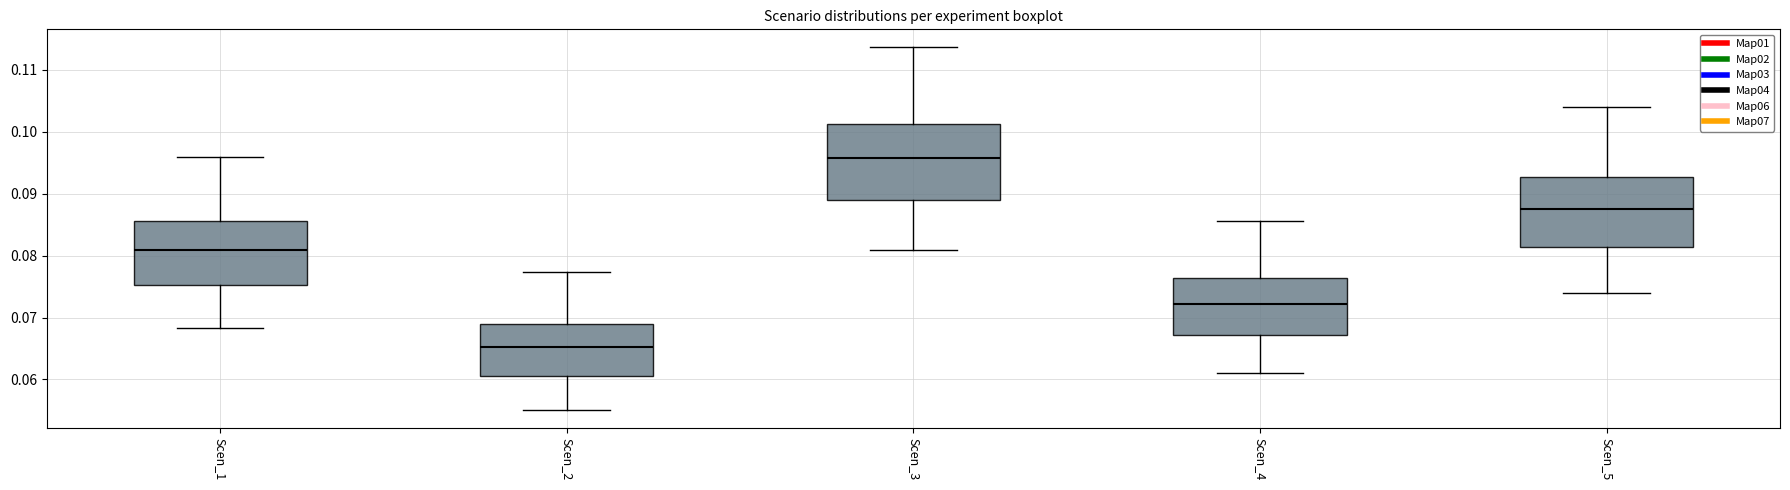

Reading left to right, transcribe this box plot: for each box, give where its median line is, the range the box spans, and where its two whiskers end, as read against the y-axis. The values are not printed on the chart, so give them approximately, as read against the axis.

Scen_1: median 0.081, box 0.075 to 0.086, whiskers 0.068 to 0.096
Scen_2: median 0.065, box 0.061 to 0.069, whiskers 0.055 to 0.077
Scen_3: median 0.096, box 0.089 to 0.101, whiskers 0.081 to 0.114
Scen_4: median 0.072, box 0.067 to 0.076, whiskers 0.061 to 0.086
Scen_5: median 0.088, box 0.081 to 0.093, whiskers 0.074 to 0.104